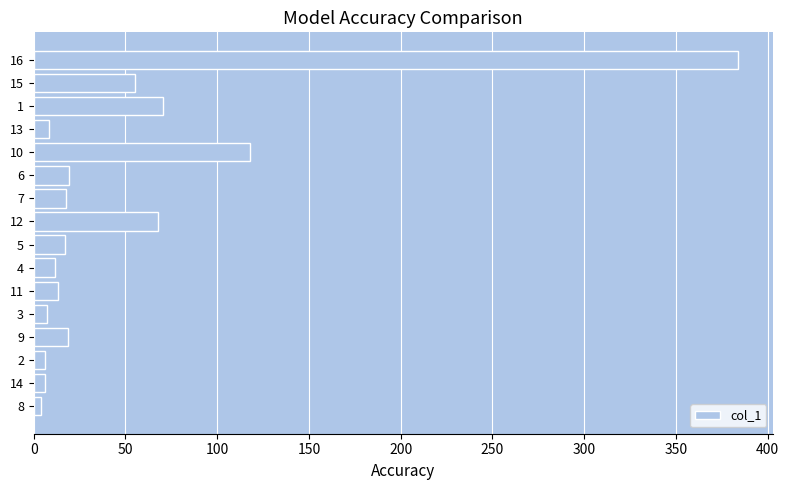

The chart shows a value of 115.2 at 12. True or false?

False